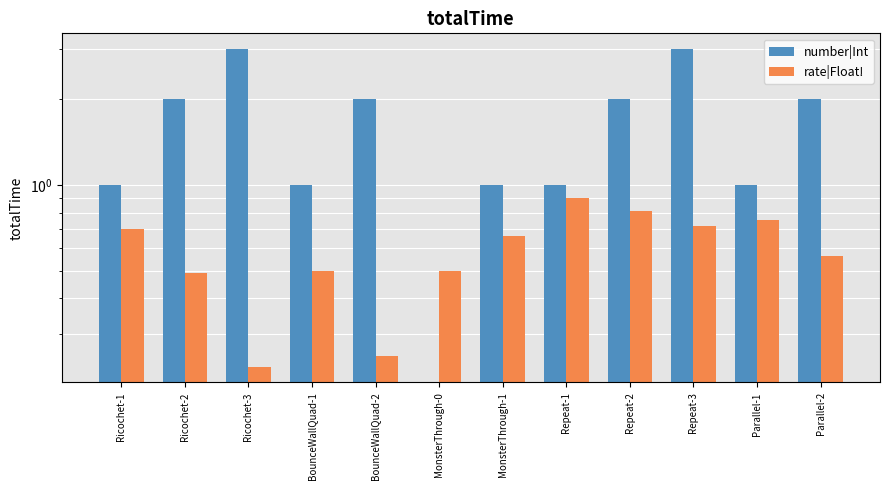

Reading right to left, extract all data points from this chart.

number|Int: 2.0	1.0	3.0	2.0	1.0	1.0	0.0	2.0	1.0	3.0	2.0	1.0
rate|Float!: 0.6	0.8	0.7	0.8	0.9	0.7	0.5	0.2	0.5	0.2	0.5	0.7